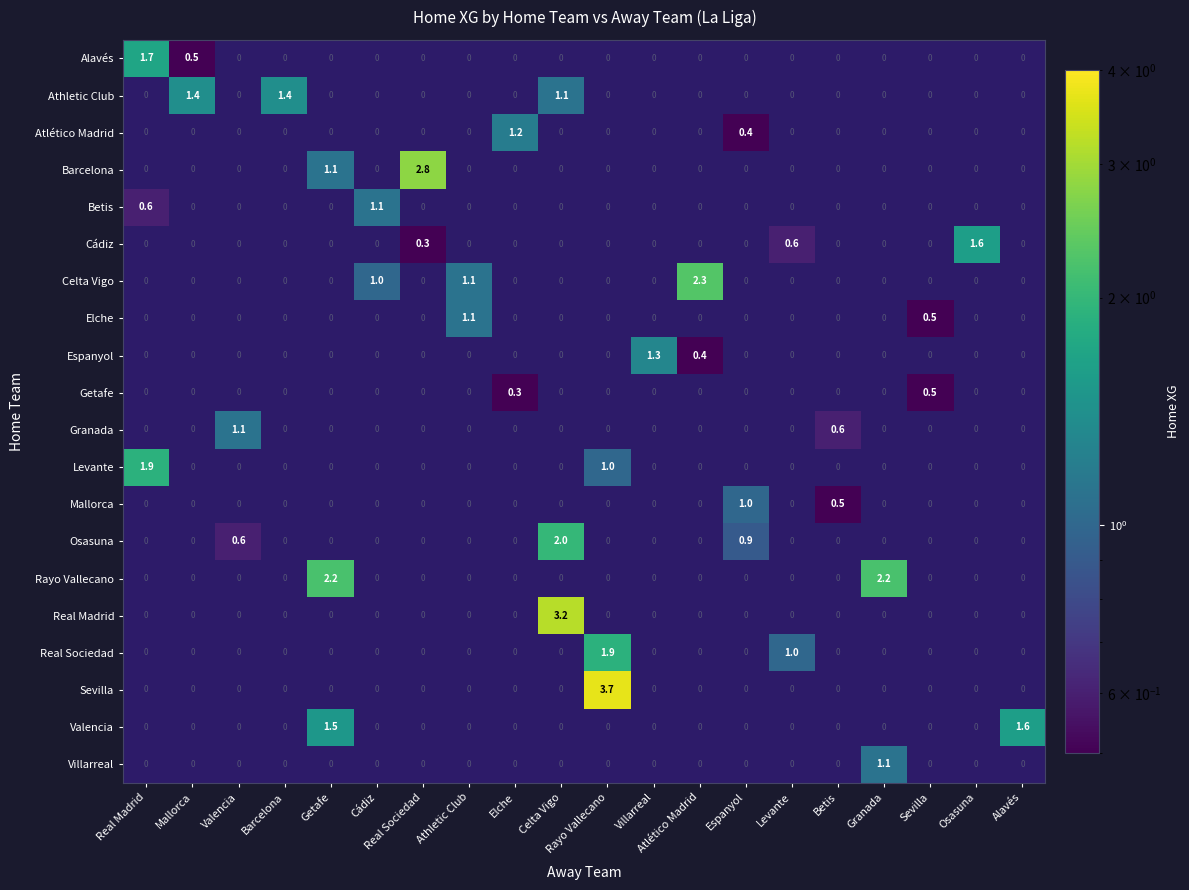

What is the sum of all Athletic Club values?

3.9